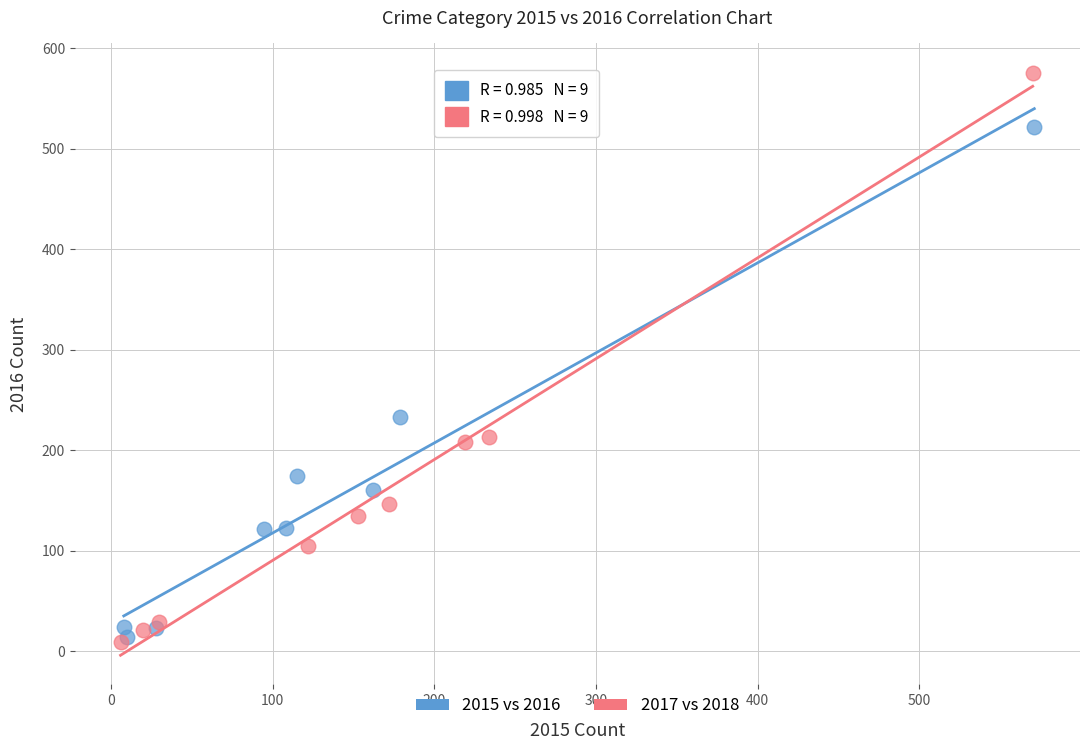

Which series has the widest spread of Y values?

2017 vs 2018